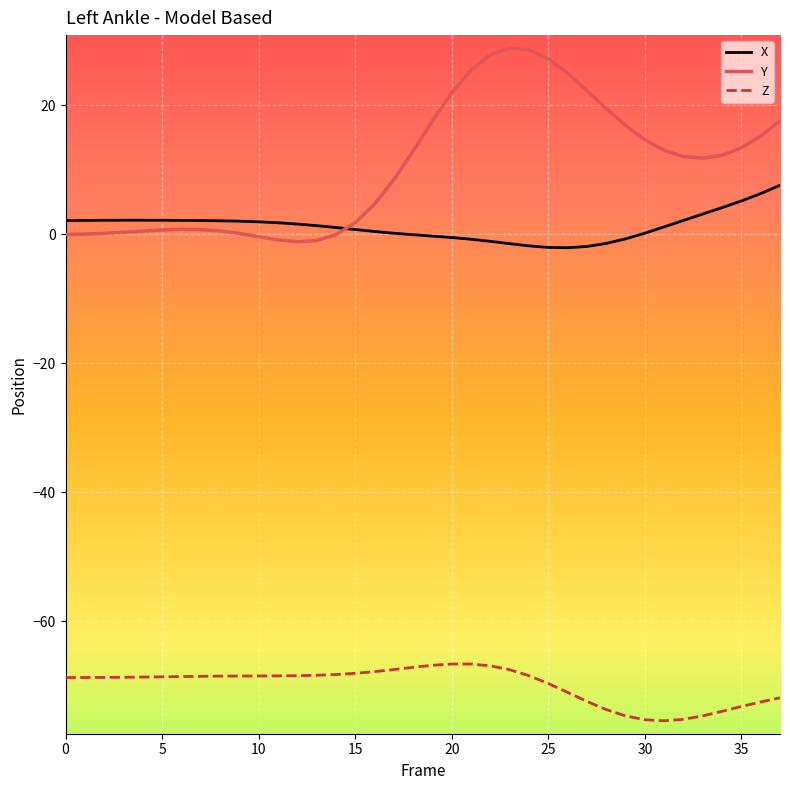

Which series has the widest spread of values?

Y